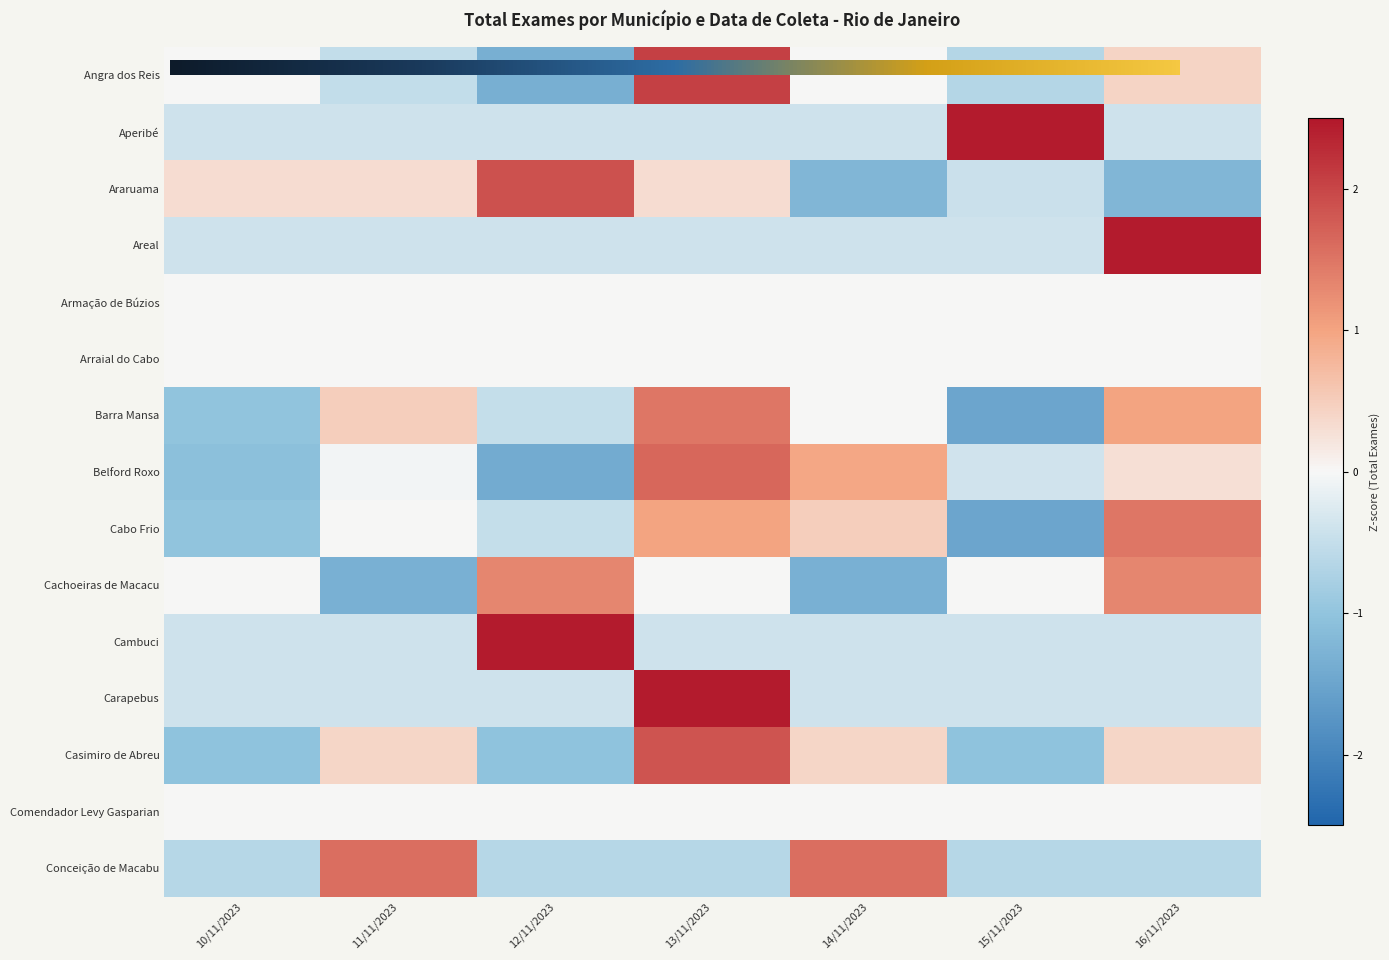

How many data points does each series have?

7